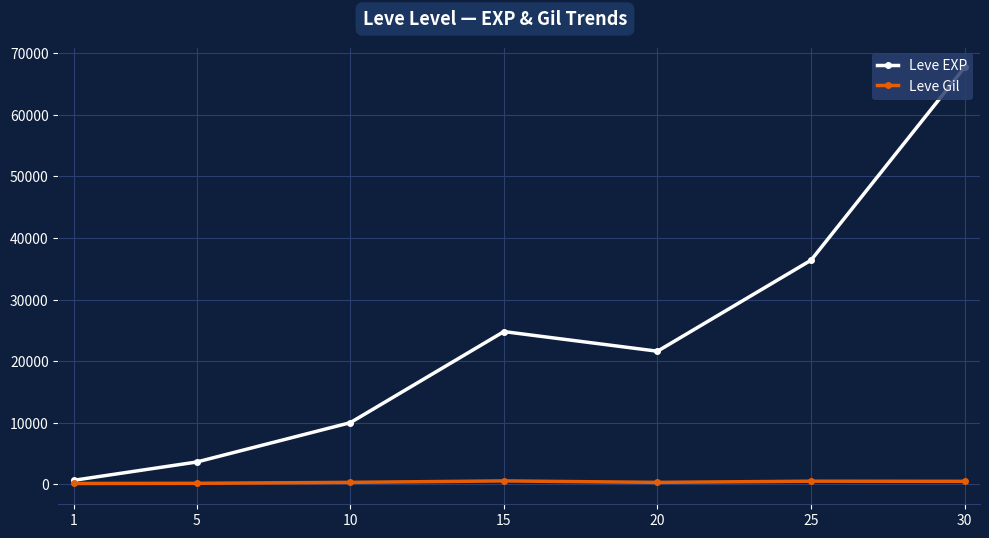

At which category does Leve EXP reach its first local valley?

20